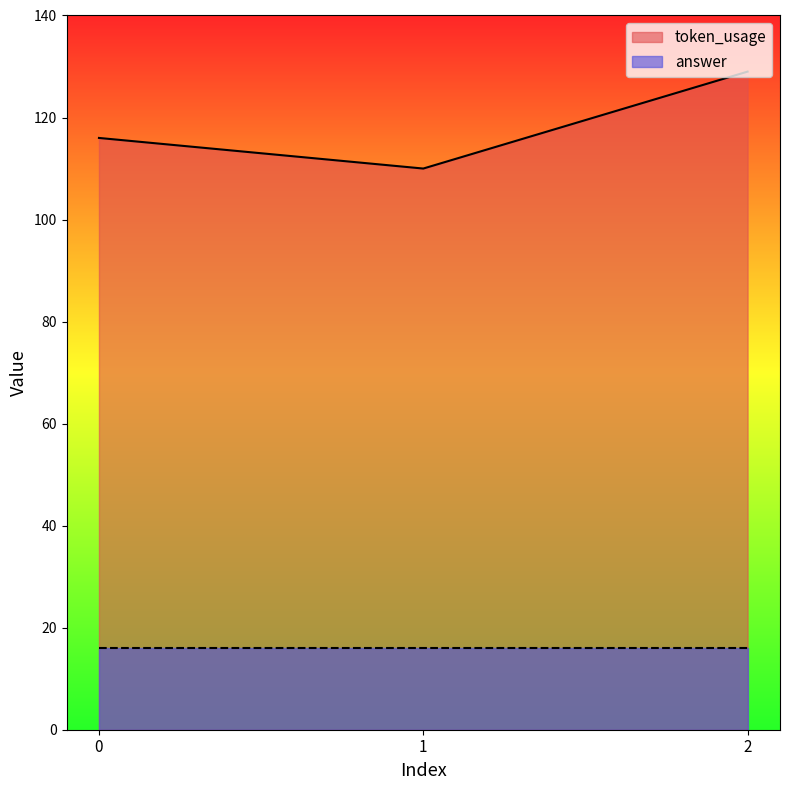

How many lines are shown in the chart?

2